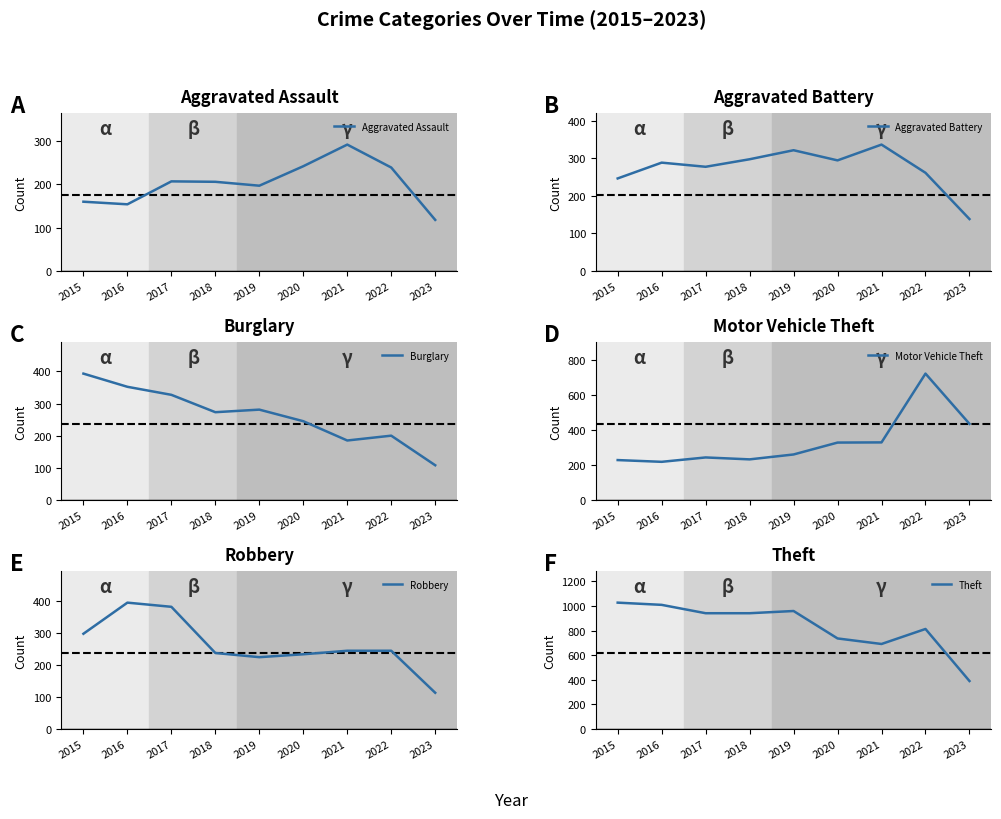

What is the value of the Robbery point at the 1st from the left?

297